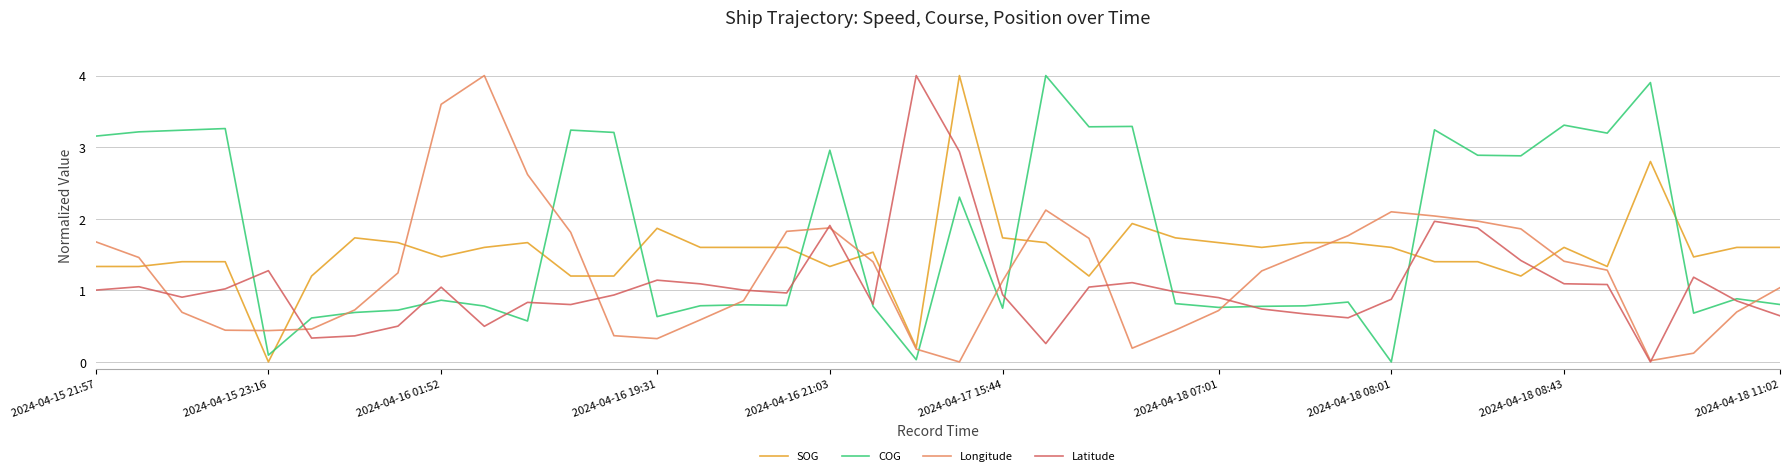

List the series in order of their overall mean, lowest first.

Latitude, Longitude, SOG, COG